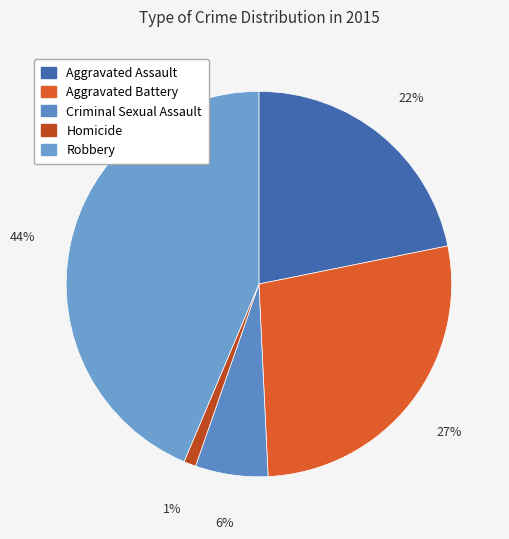

Count the number of slices in the pie.

5